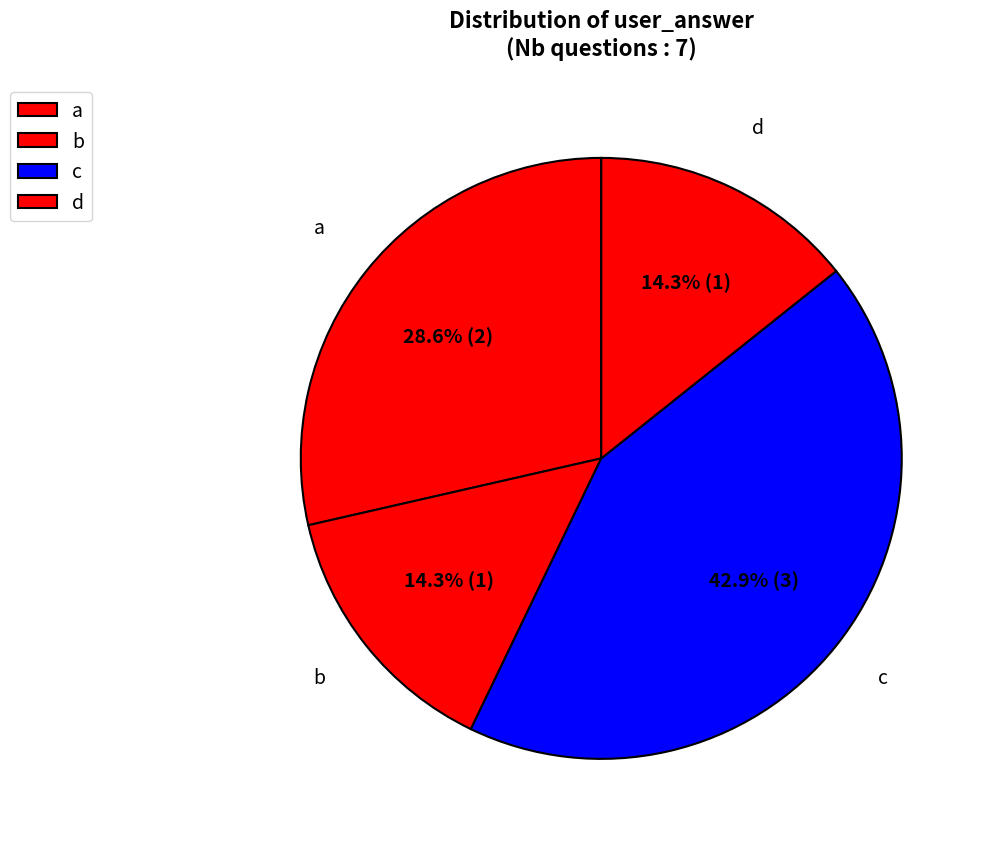

To the nearest percent, what is the difference between the a and b slice percentages?

14%